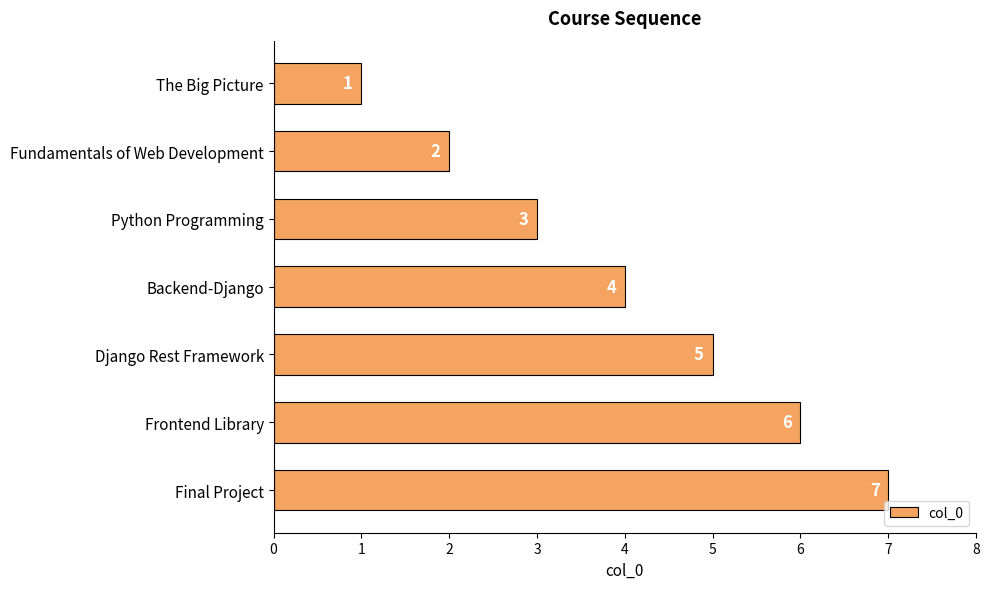

The chart shows a value of 4 at Python Programming. True or false?

False